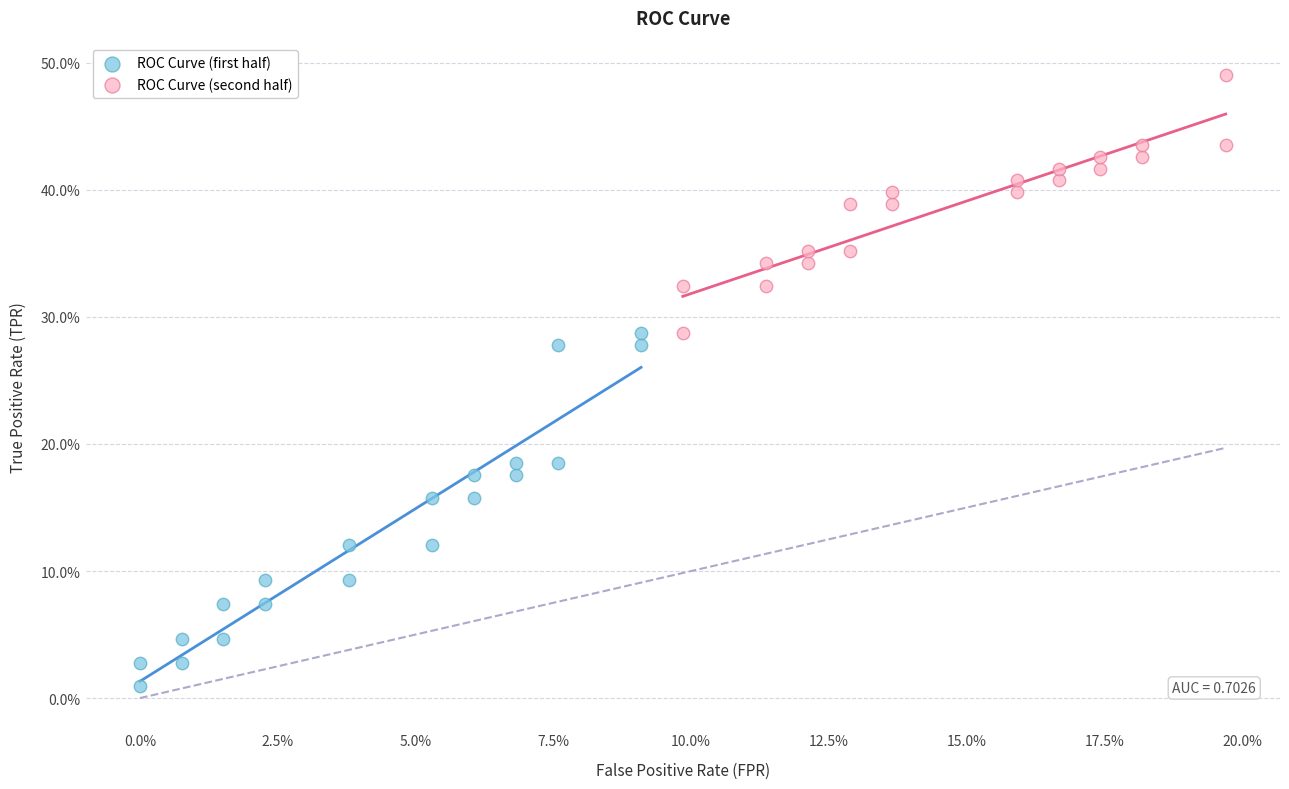

Which series reaches the minimum Y coordinate?

ROC Curve (first half)